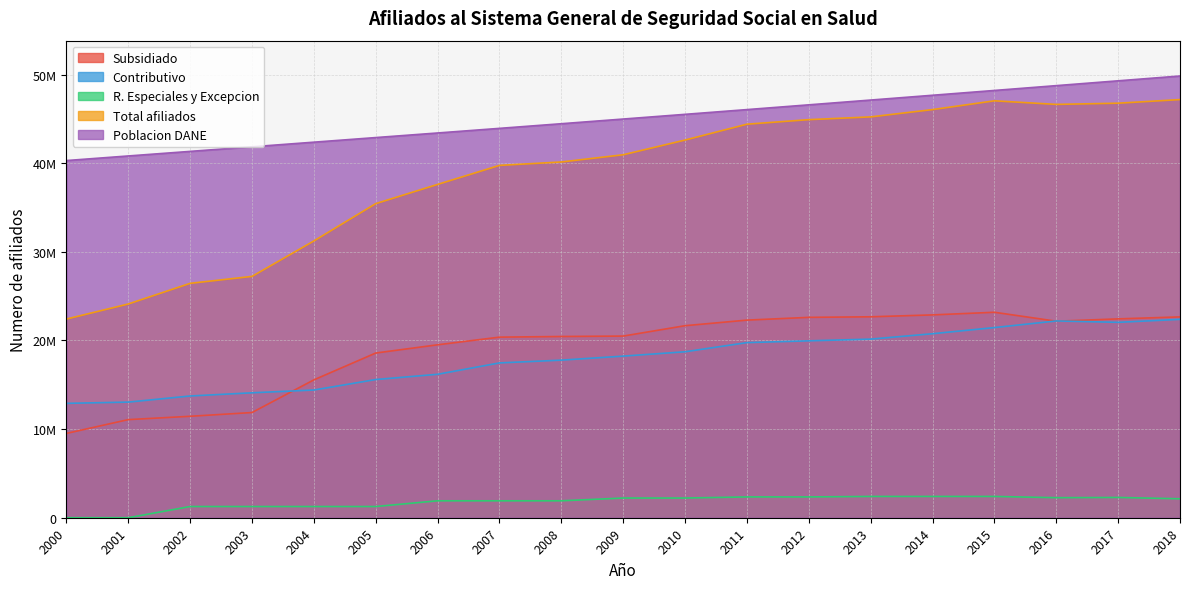

Is the value of Subsidiado at 2001 greater than the value of R. Especiales y Excepcion at 2004?

Yes